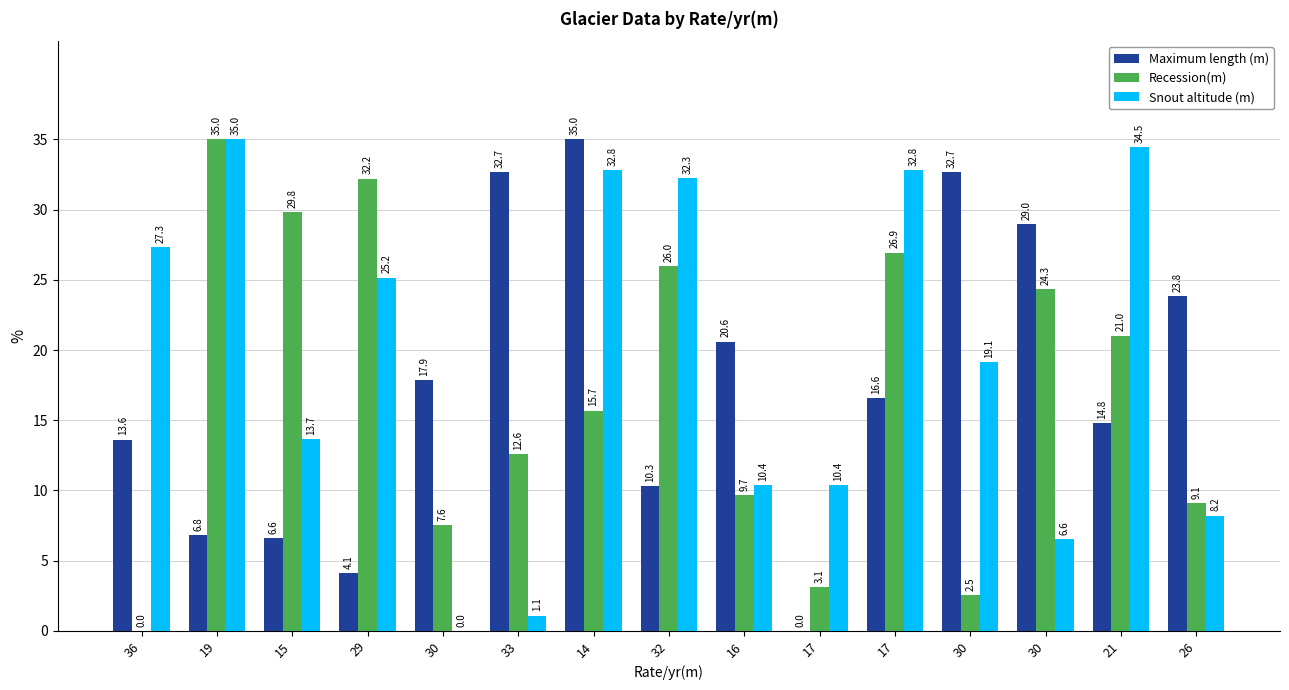

Which category has the lowest value in the Maximum length (m) series?

17